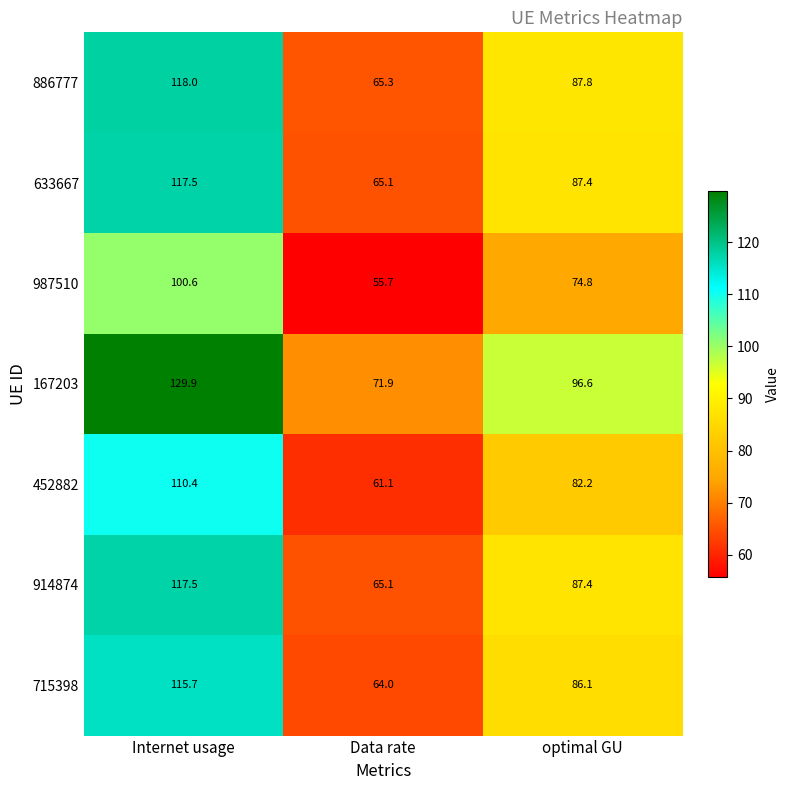

What is the difference between the maximum and second lowest values in the 914874 series?

30.1